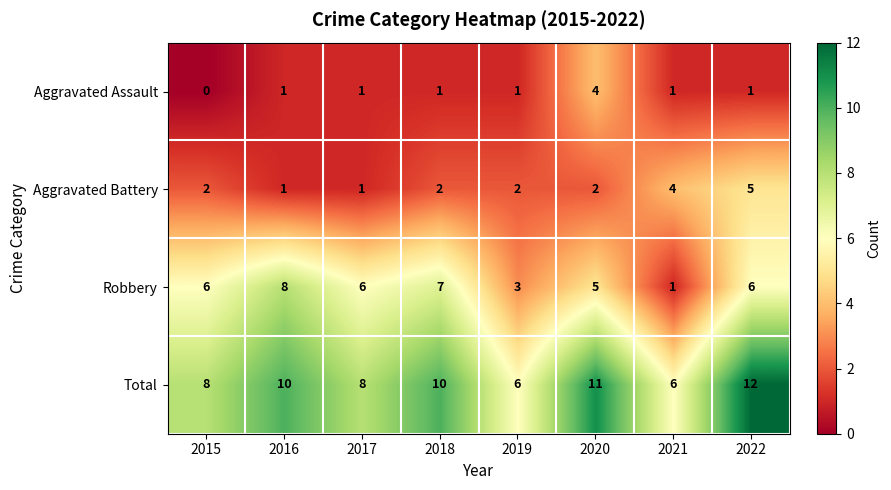

Which series has the widest spread of values?

Robbery